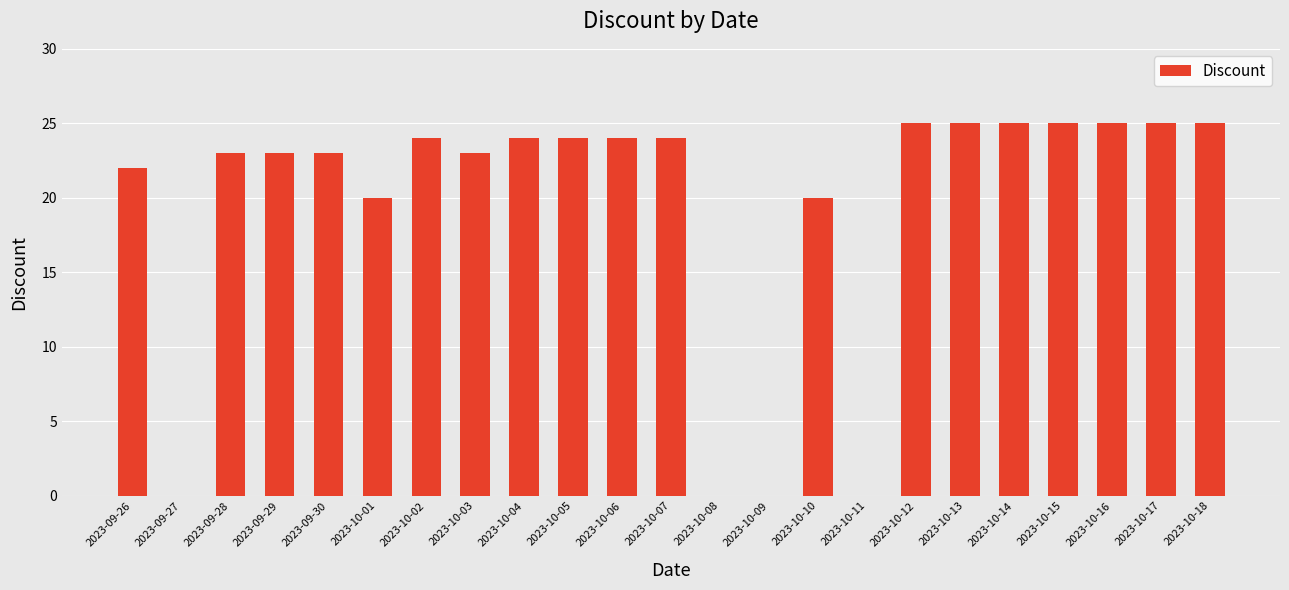

Reading left to right, what are all the values shown in this chart?

2023-09-26=22	2023-09-27=0	2023-09-28=23	2023-09-29=23	2023-09-30=23	2023-10-01=20	2023-10-02=24	2023-10-03=23	2023-10-04=24	2023-10-05=24	2023-10-06=24	2023-10-07=24	2023-10-08=0	2023-10-09=0	2023-10-10=20	2023-10-11=0	2023-10-12=25	2023-10-13=25	2023-10-14=25	2023-10-15=25	2023-10-16=25	2023-10-17=25	2023-10-18=25